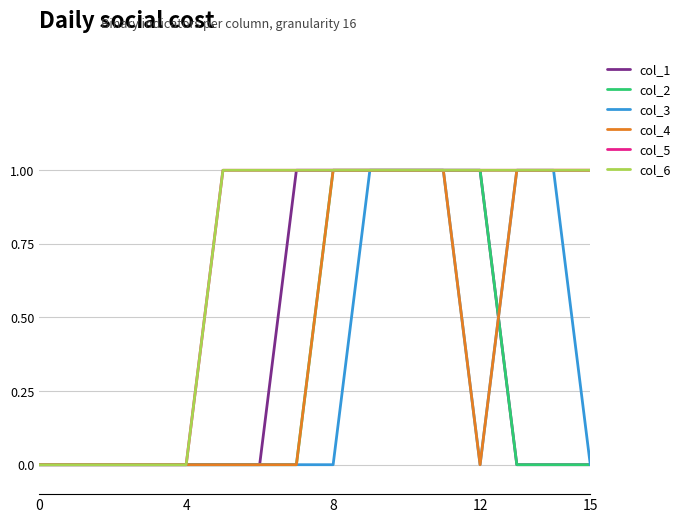

Does the chart have visible grid lines?

Yes